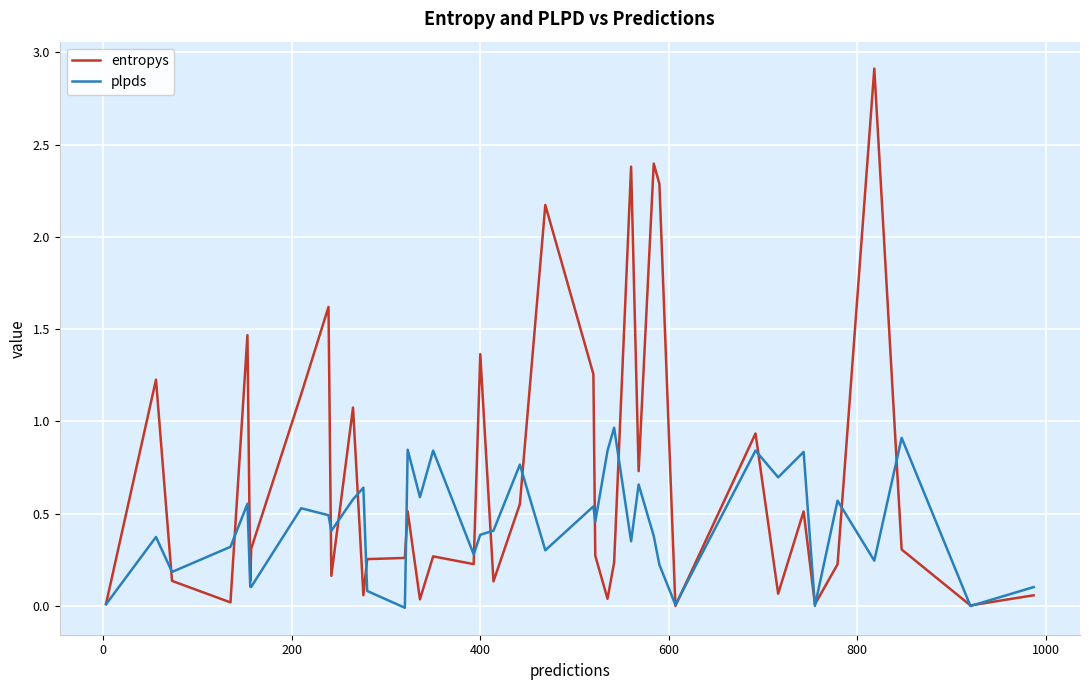

How many lines are shown in the chart?

2